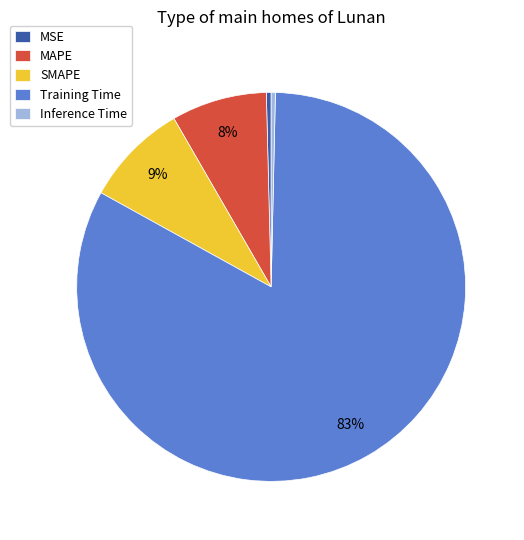

How many slices are in this pie chart?

5